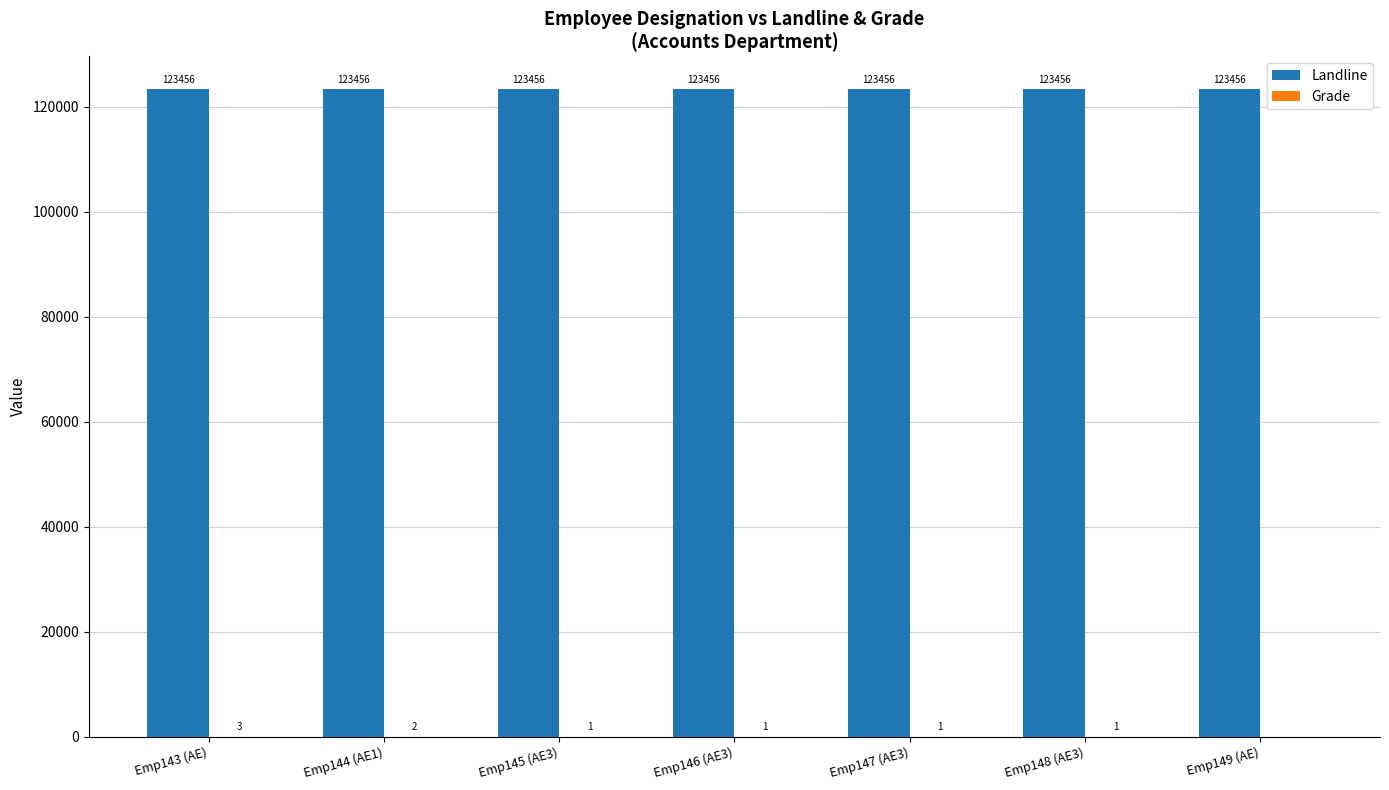

What is the total value across all series at Emp144 (AE1)?

123458